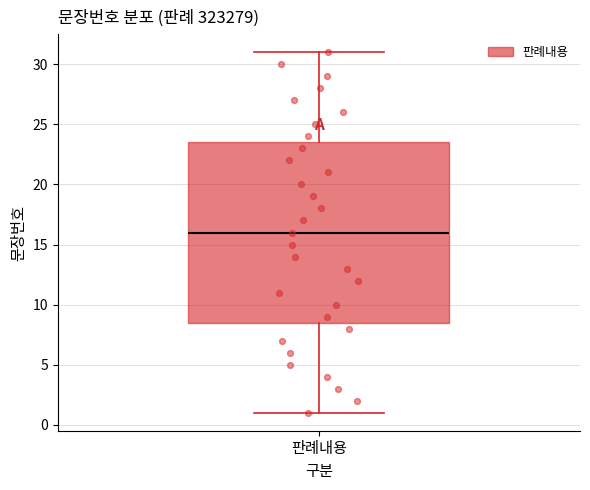

Where is the upper edge of the box for 판례내용 on the y-axis? The values are not printed on the chart, so give them approximately, as read against the axis.

23.5